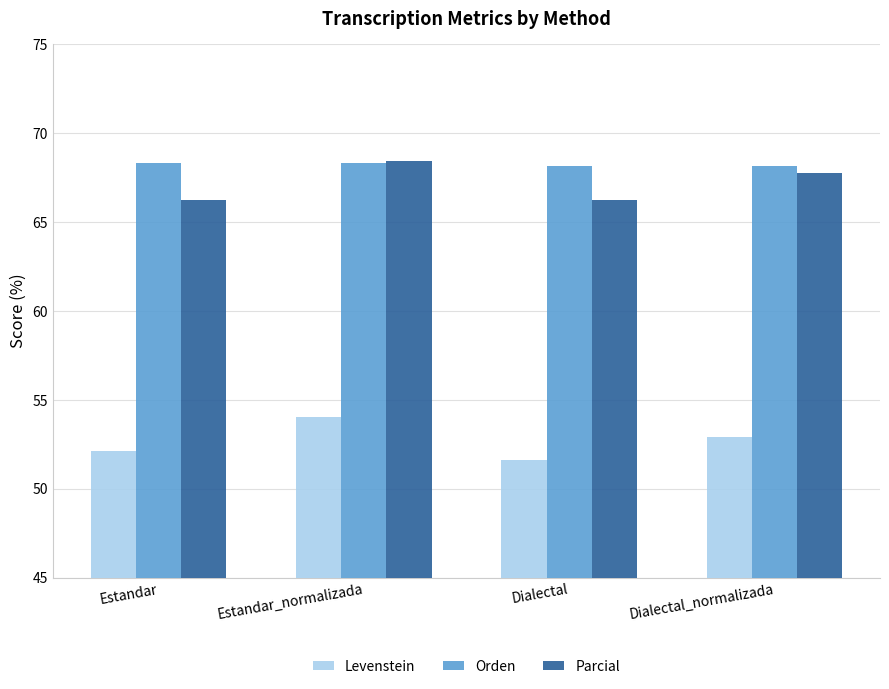

Read the Orden value at Dialectal_normalizada.

68.1